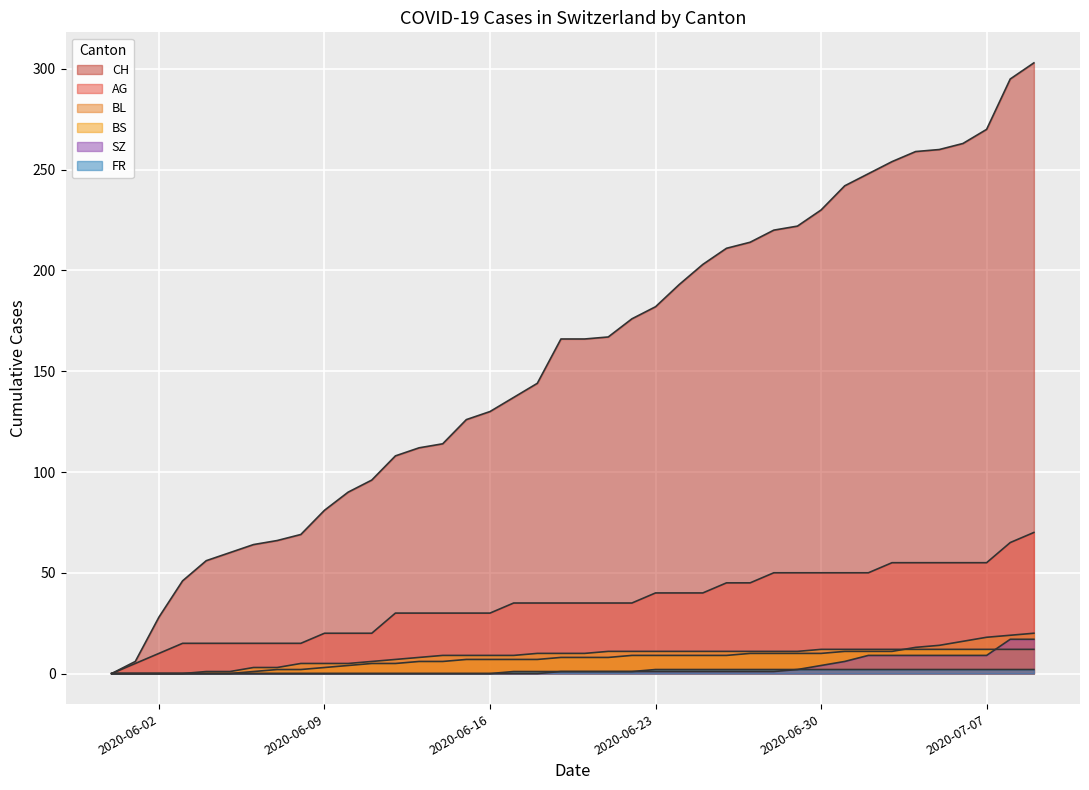

True or false: BS has more than 0 points higher than both neighbors.

False